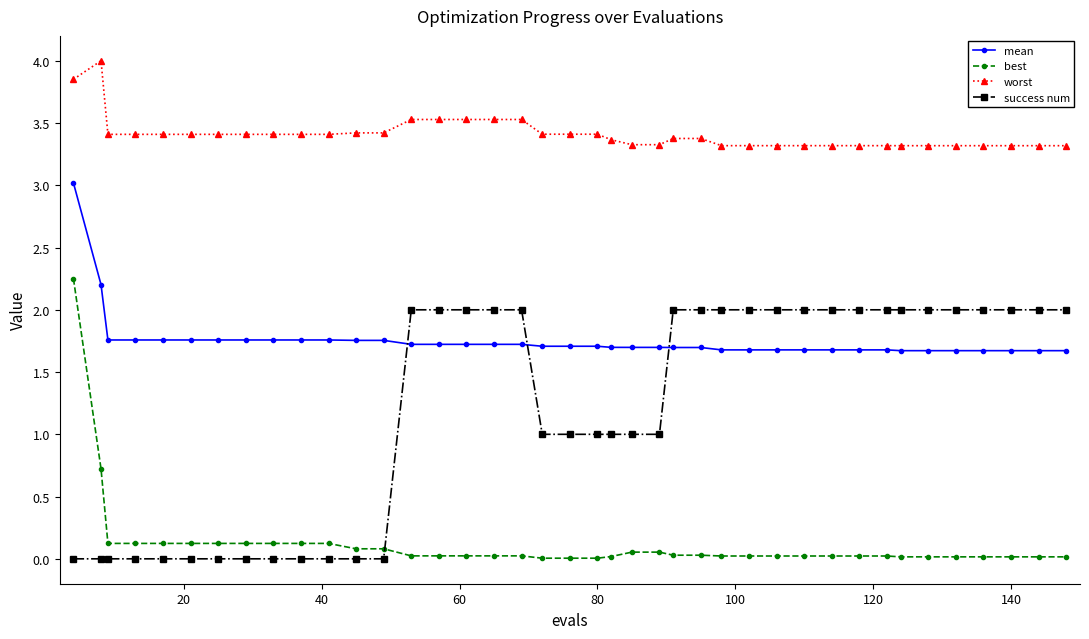

Rank the series by their average value, from highest to lowest.

worst, mean, success num, best